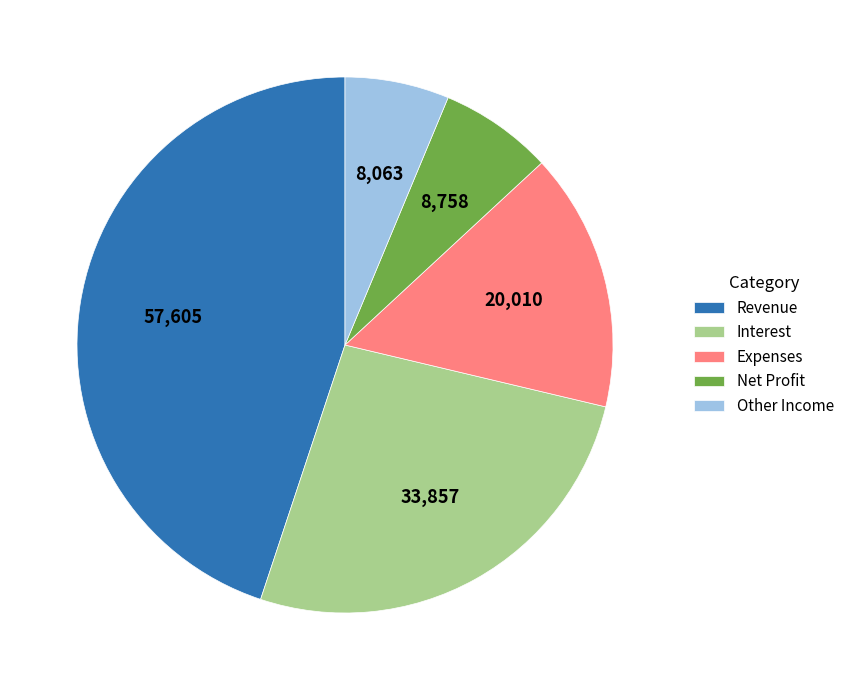

Do Revenue and Net Profit together represent more than half of the pie?

Yes